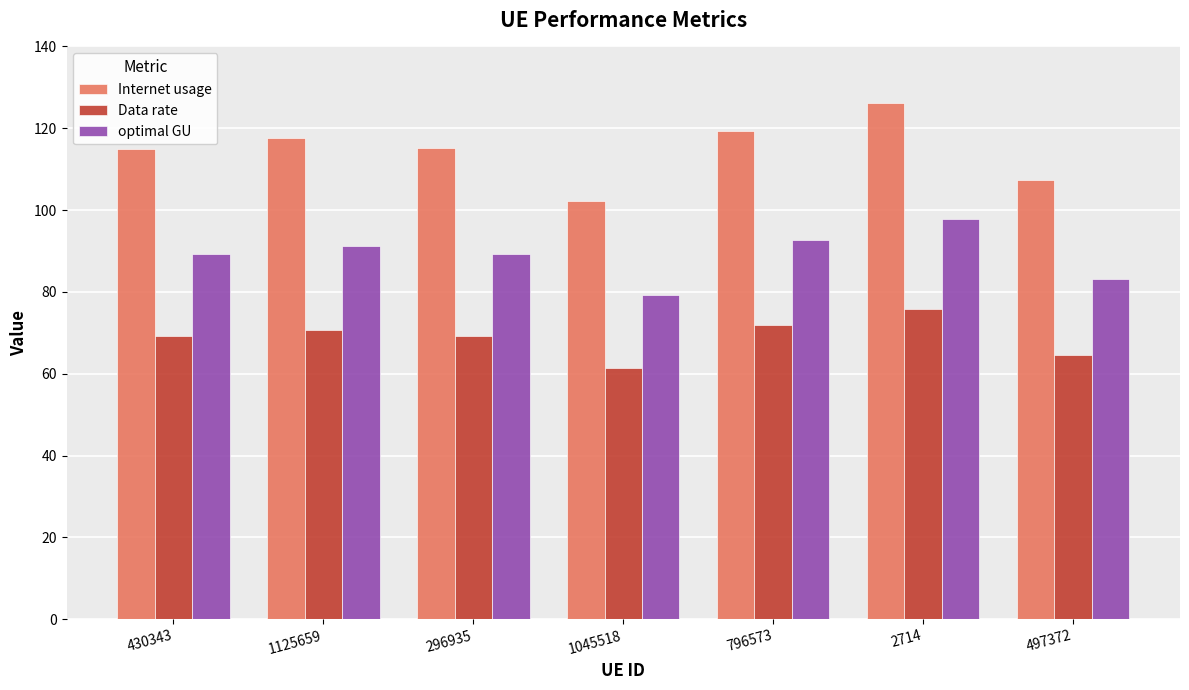

True or false: optimal GU has a value of 157.0 at 2714.

False